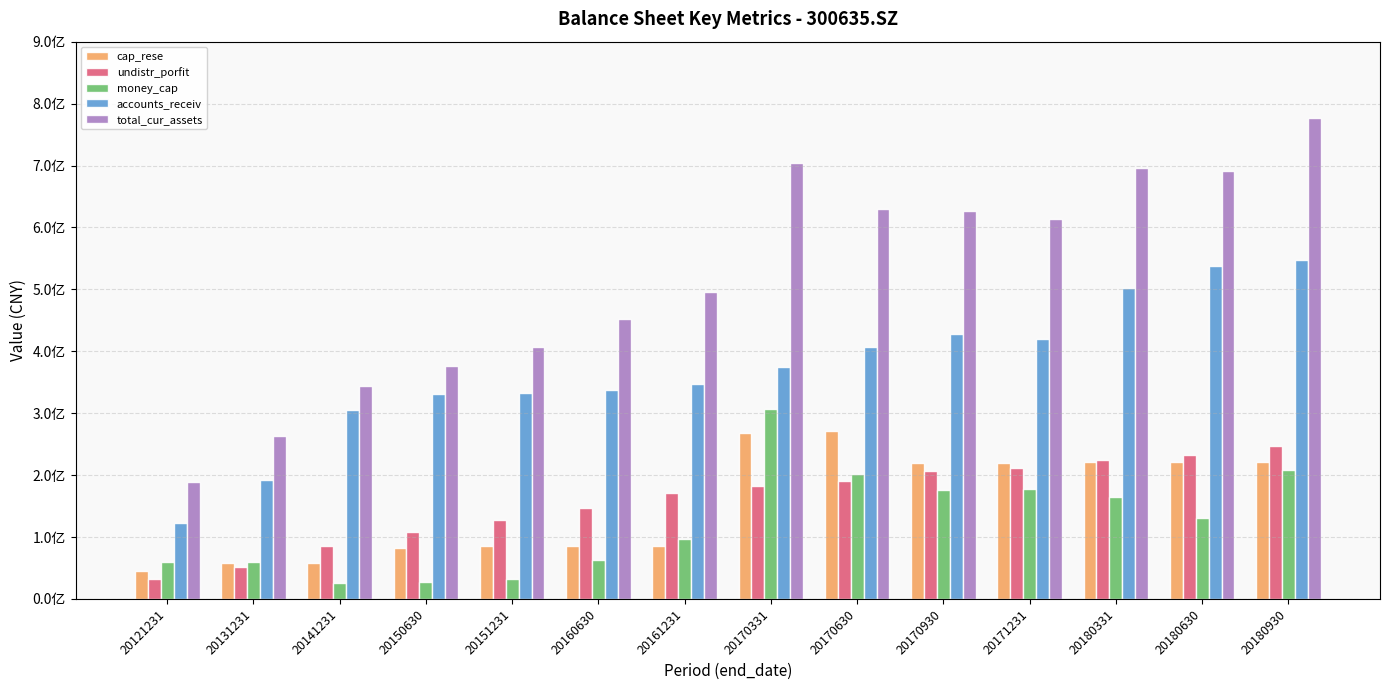

Rank the series by their maximum value, from lowest to highest.

undistr_porfit, cap_rese, money_cap, accounts_receiv, total_cur_assets